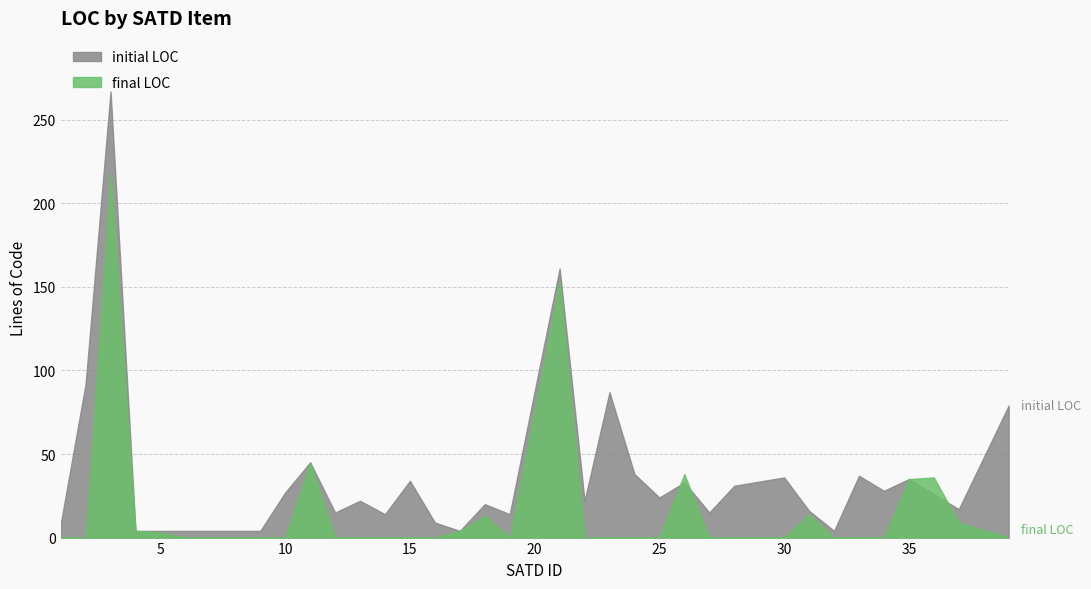

Count the number of data series in this chart.

2